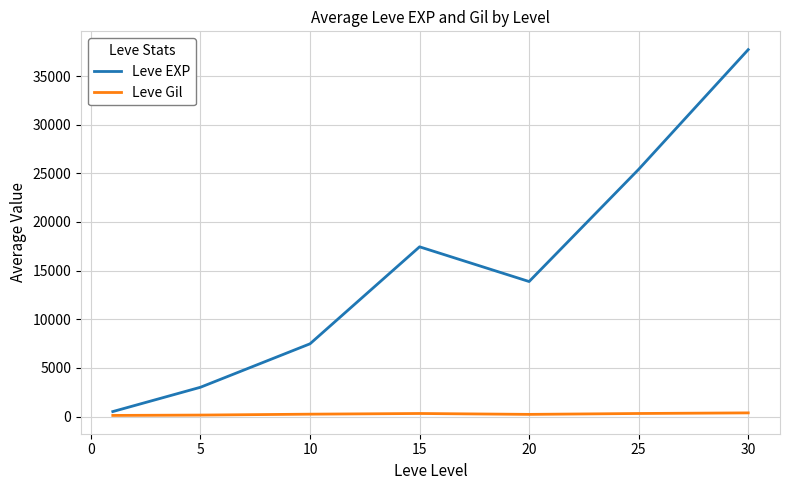

Which series has the largest total across all categories?

Leve EXP